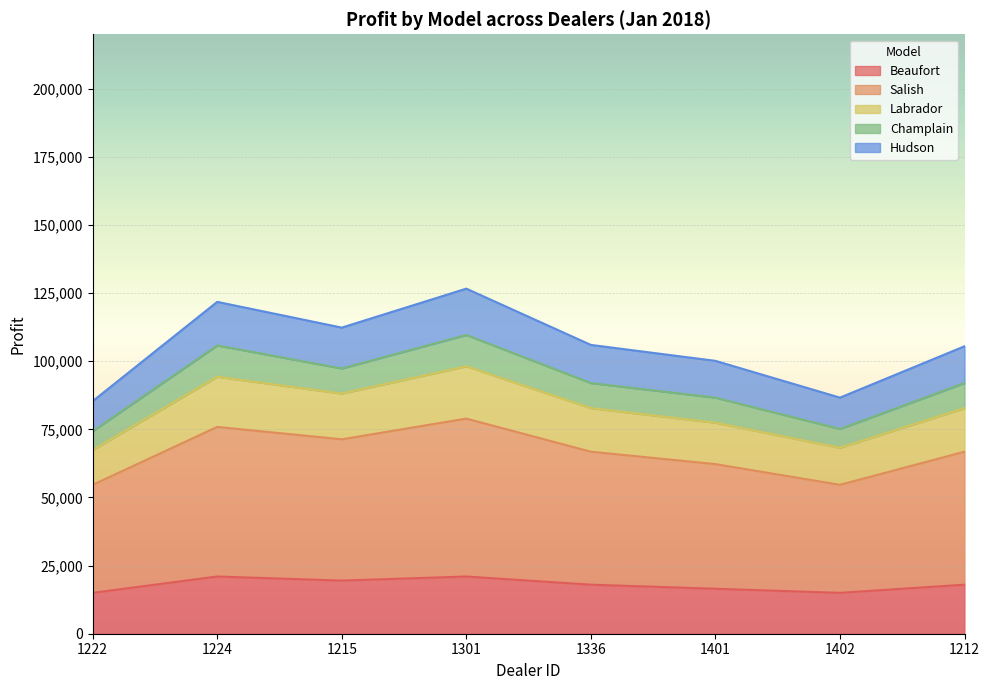

What is the lowest value of the Beaufort series?

15000